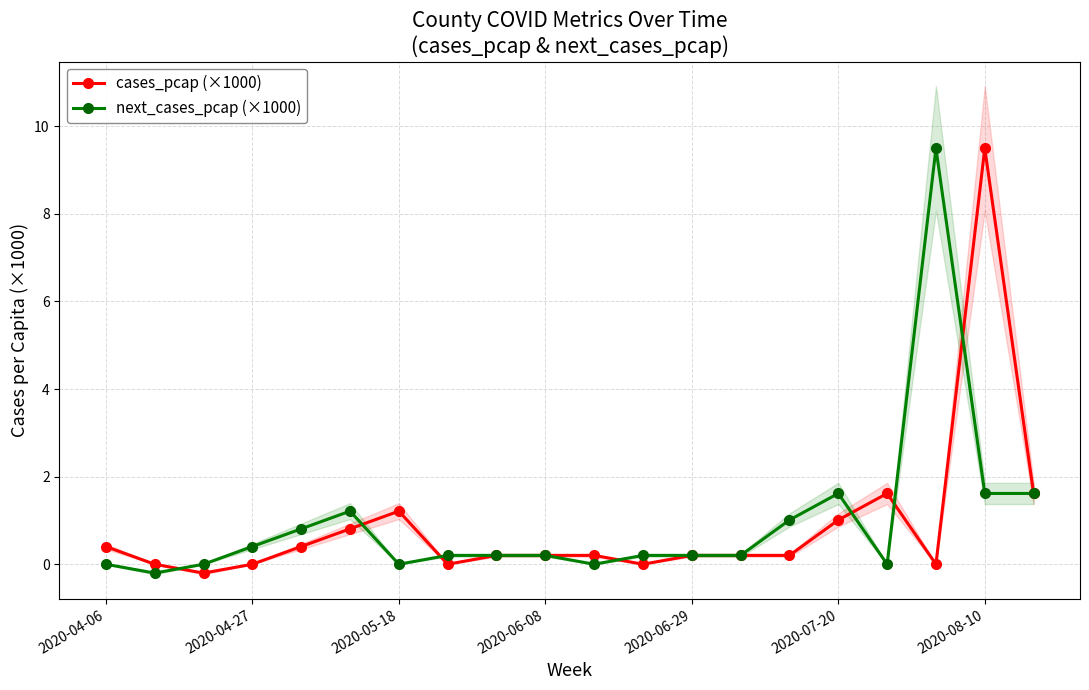

How many negative values does the next_cases_pcap (×1000) series have?

1